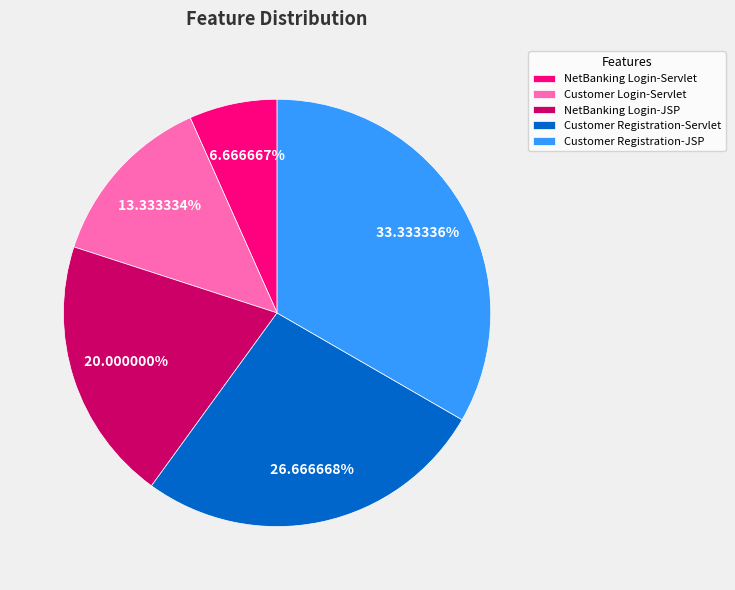

Is it true that NetBanking Login-Servlet is 7% of the pie?

True